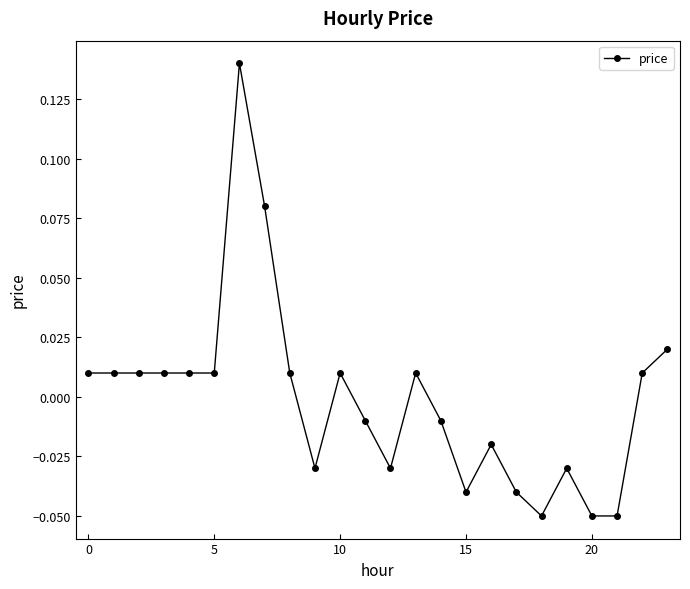

True or false: there are more than 0 points higher than both neighbors.

True